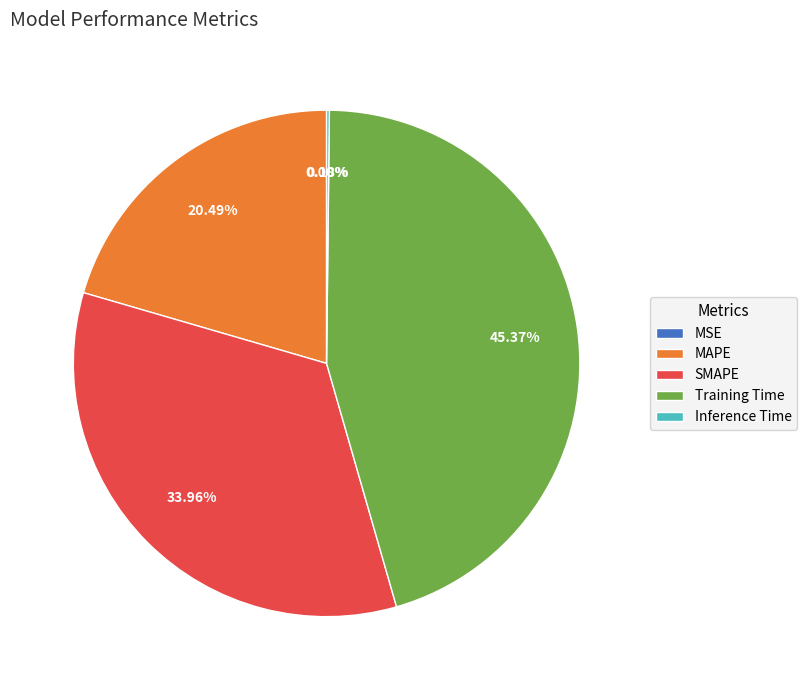

Is it true that SMAPE is 42% of the pie?

False